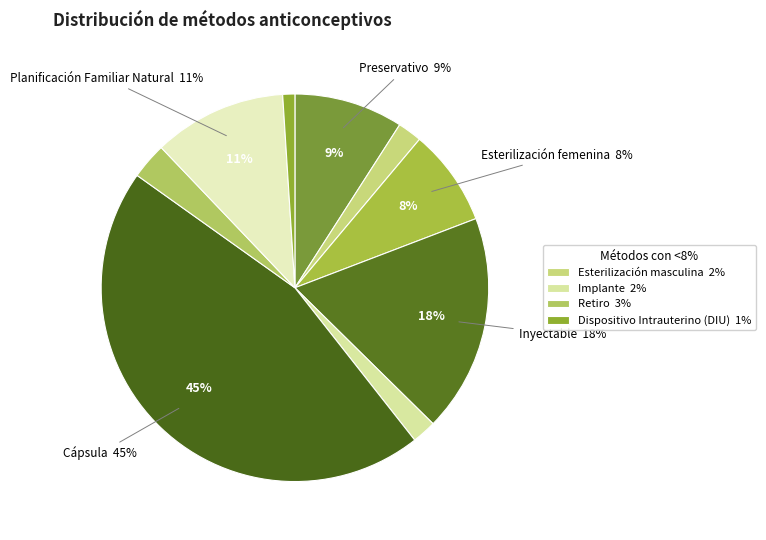

To the nearest percent, what is the average slice percentage?

11%